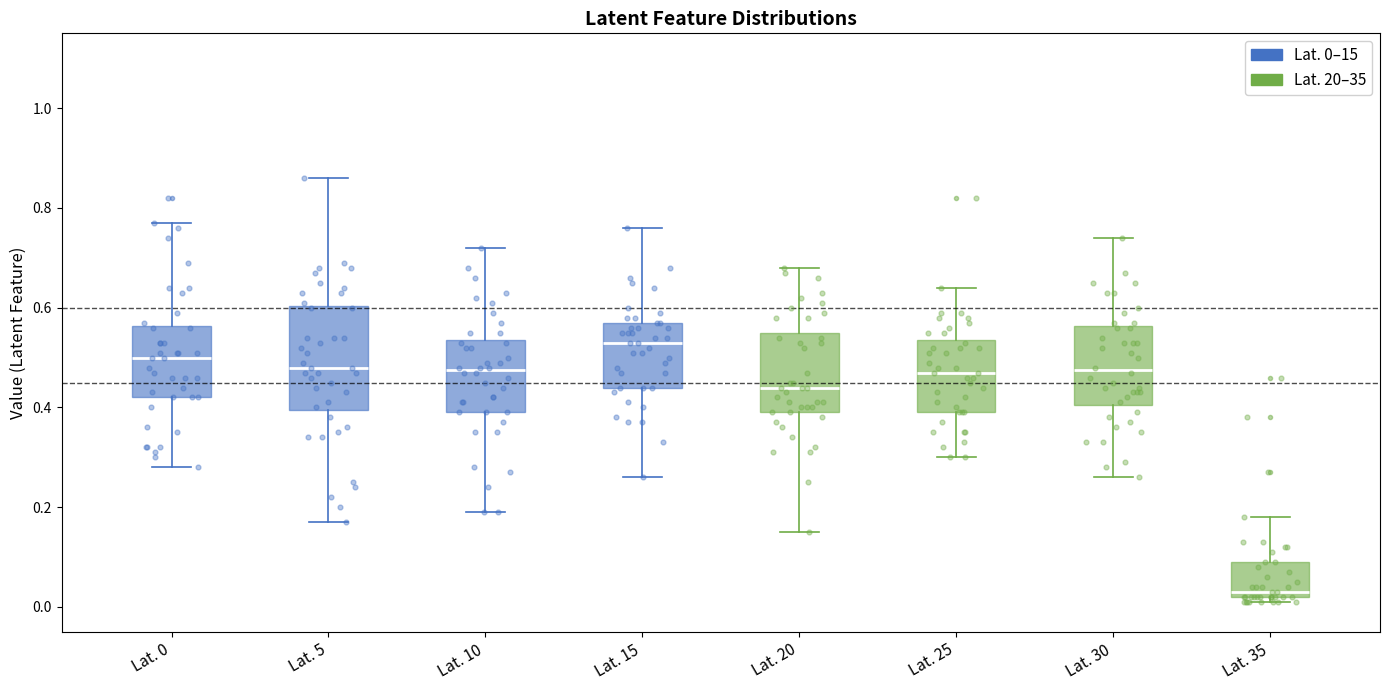

Which box is the tallest, from its lower edge to its upper edge?

Lat. 5